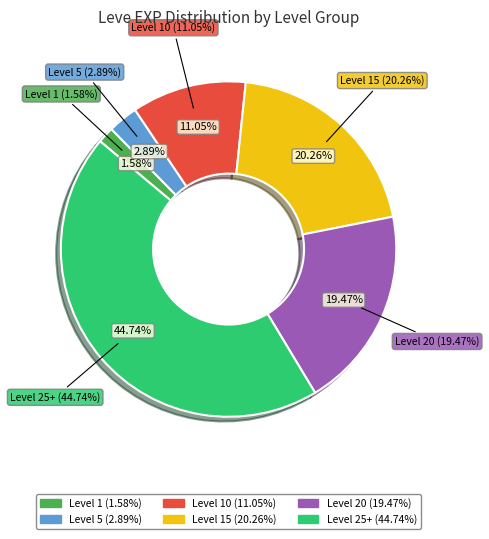

Which slice is the smallest?

Leve 1